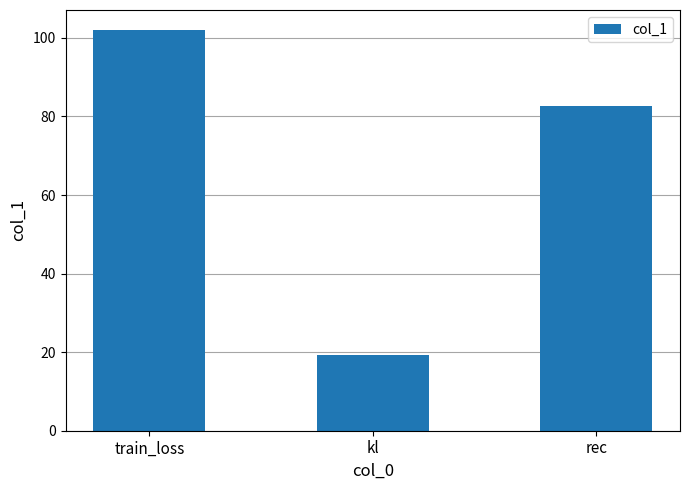

Reading right to left, extract all data points from this chart.

82.6	19.4	102.0